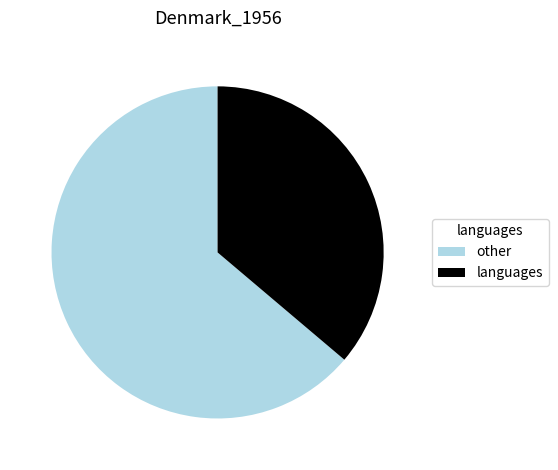

How many segments does this pie chart have?

2